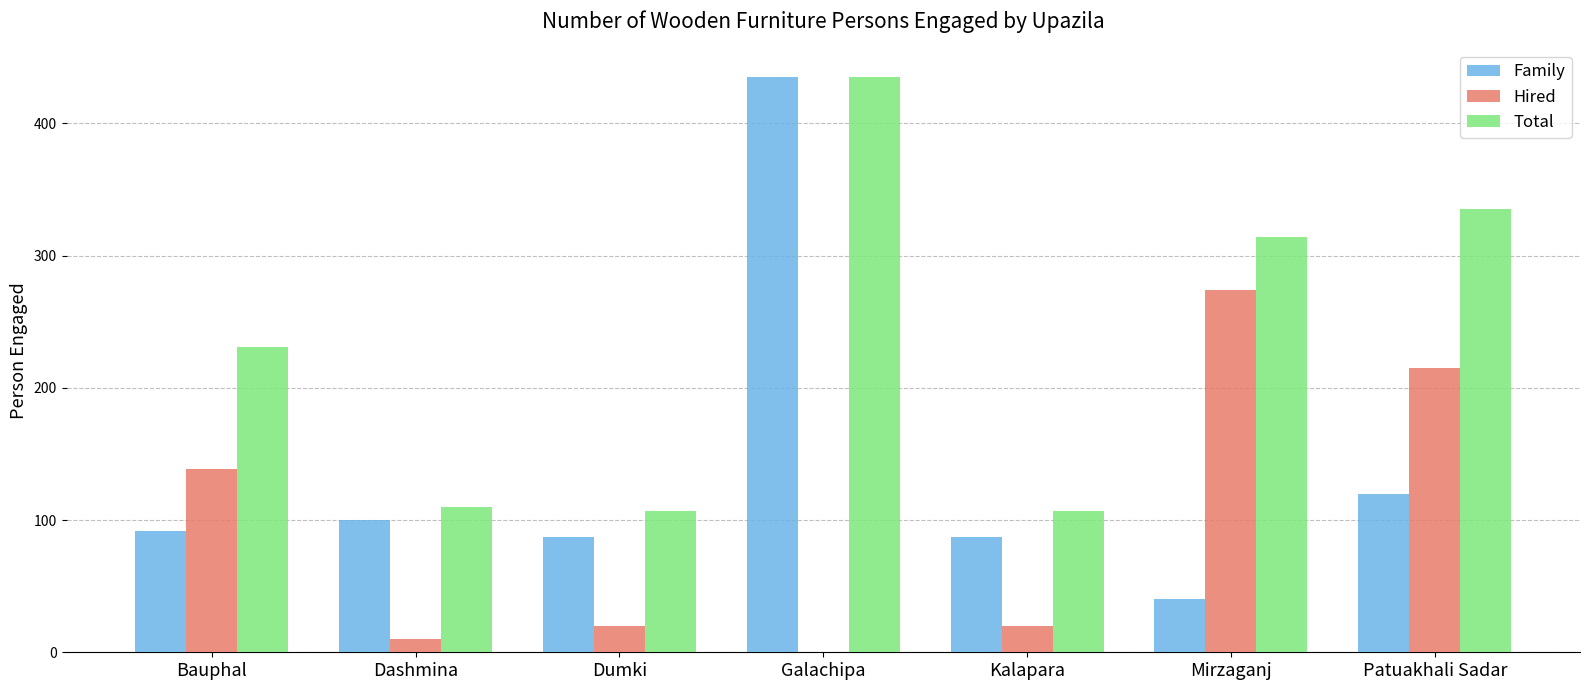

Reading right to left, what are all the values shown in this chart?

Family: Patuakhali Sadar=120	Mirzaganj=40	Kalapara=87	Galachipa=435	Dumki=87	Dashmina=100	Bauphal=92
Hired: Patuakhali Sadar=215	Mirzaganj=274	Kalapara=20	Galachipa=0	Dumki=20	Dashmina=10	Bauphal=139
Total: Patuakhali Sadar=335	Mirzaganj=314	Kalapara=107	Galachipa=435	Dumki=107	Dashmina=110	Bauphal=231